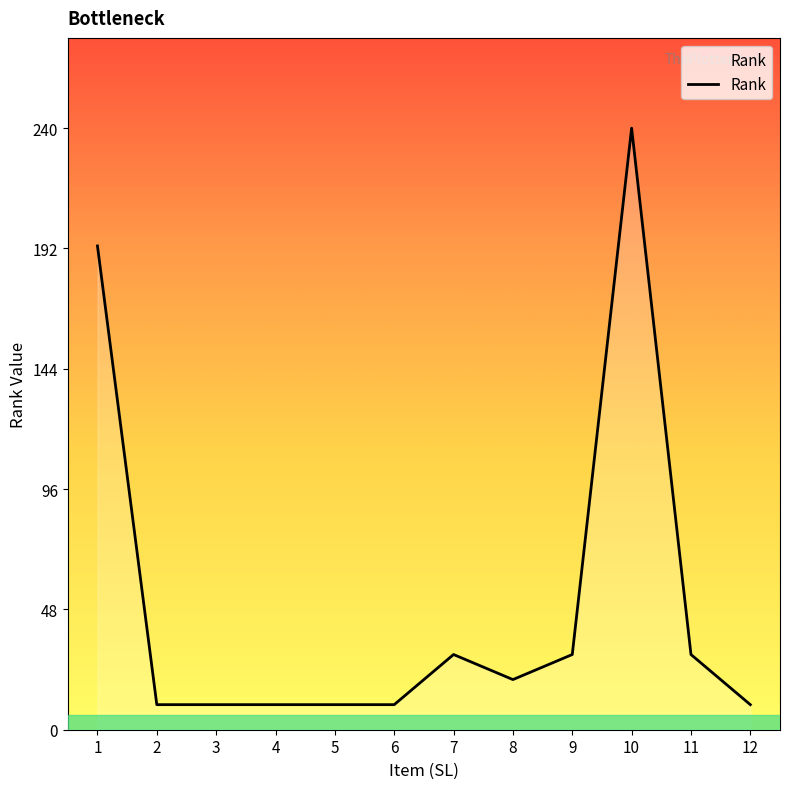

What is the ratio of the value at 3 to the value at 2?

1.0